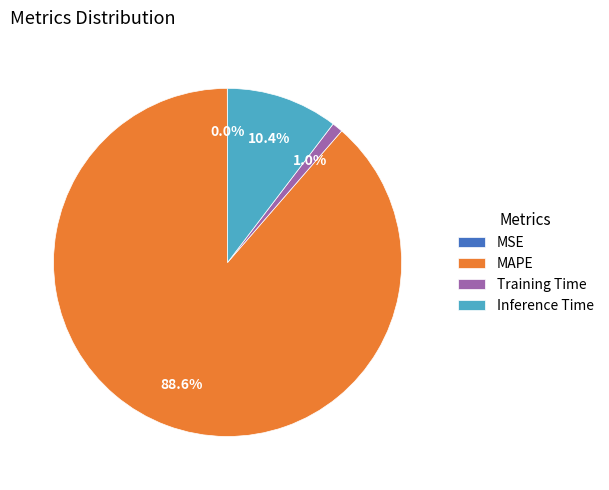

True or false: MAPE accounts for 75% of the total.

False